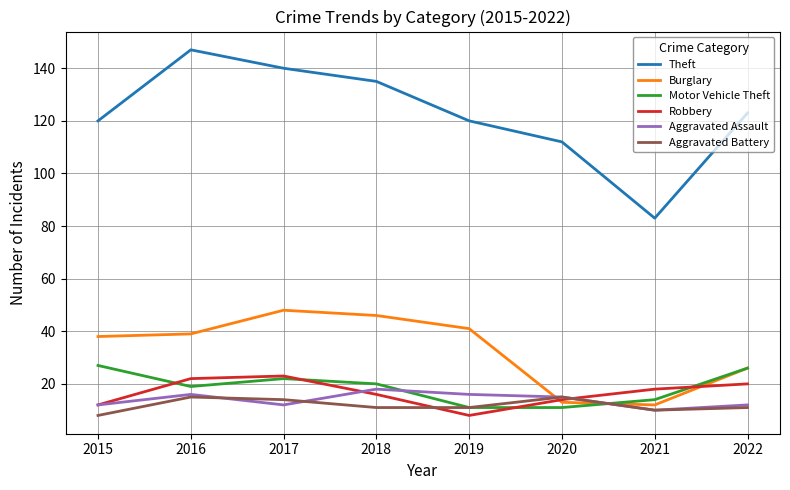

What is the approximate value of Motor Vehicle Theft at 2019?

11